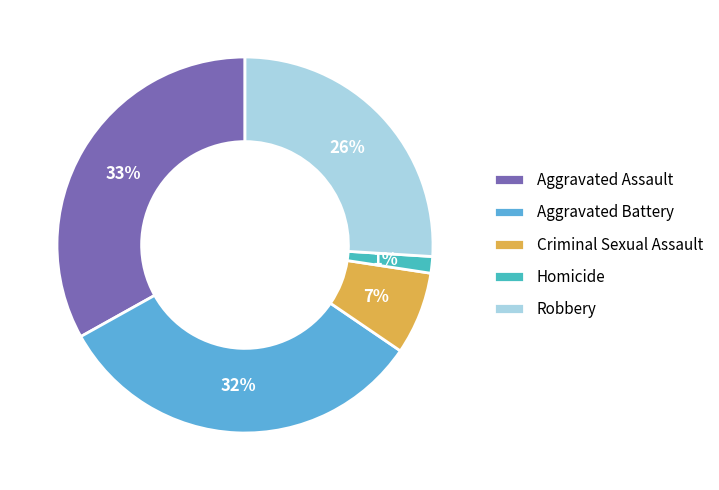

What percentage is the Aggravated Battery slice, to the nearest percent?

32%